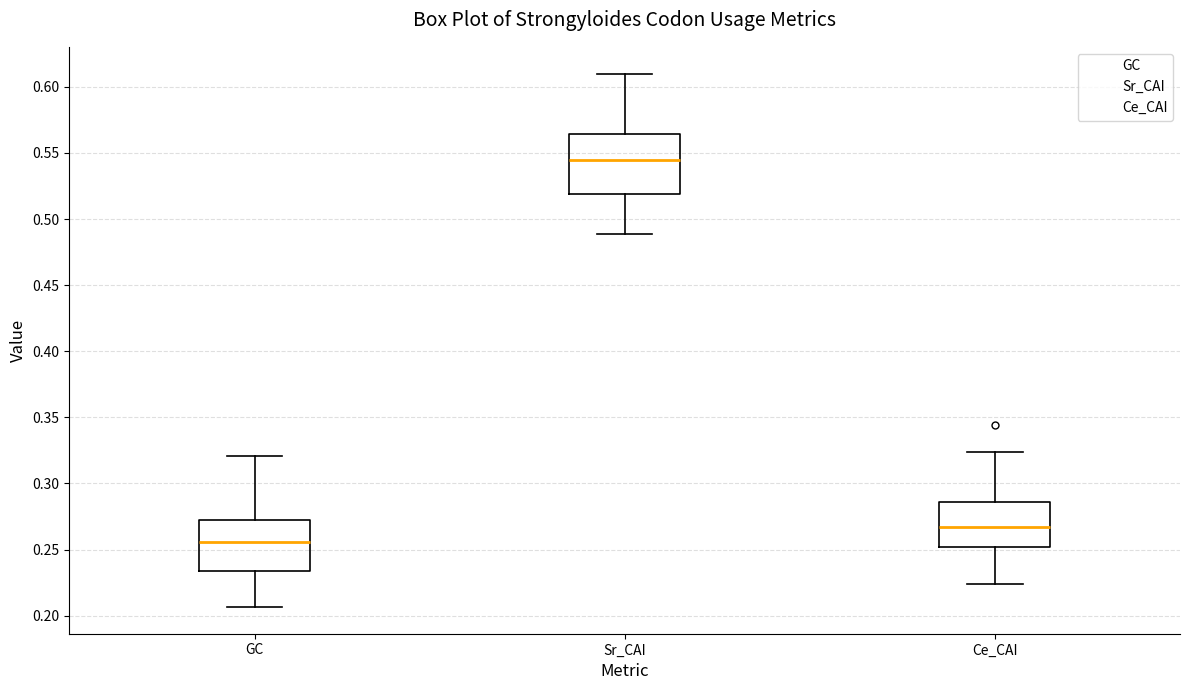

Where does the median line of the box for Ce_CAI sit on the y-axis? The values are not printed on the chart, so give them approximately, as read against the axis.

0.265